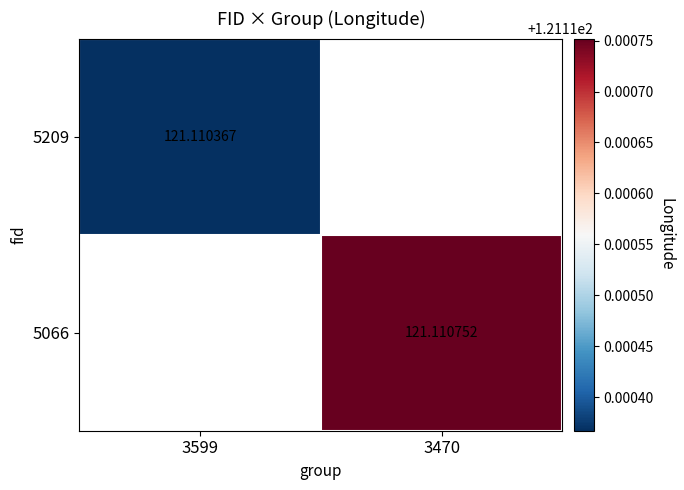

List the labels in order of 5209 value, largest first.

3599, 3470